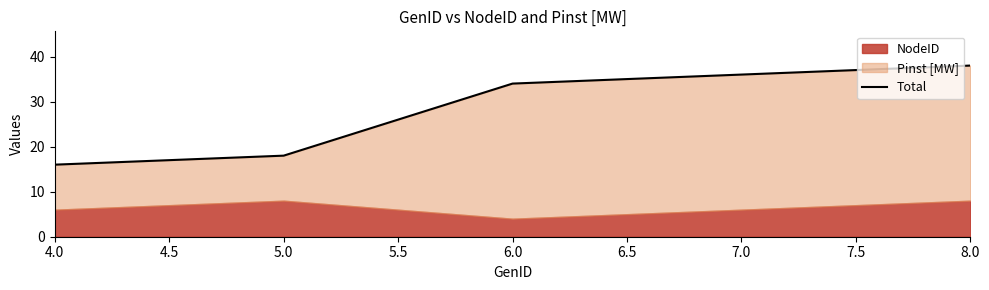

What position from the left is 7.0?

4